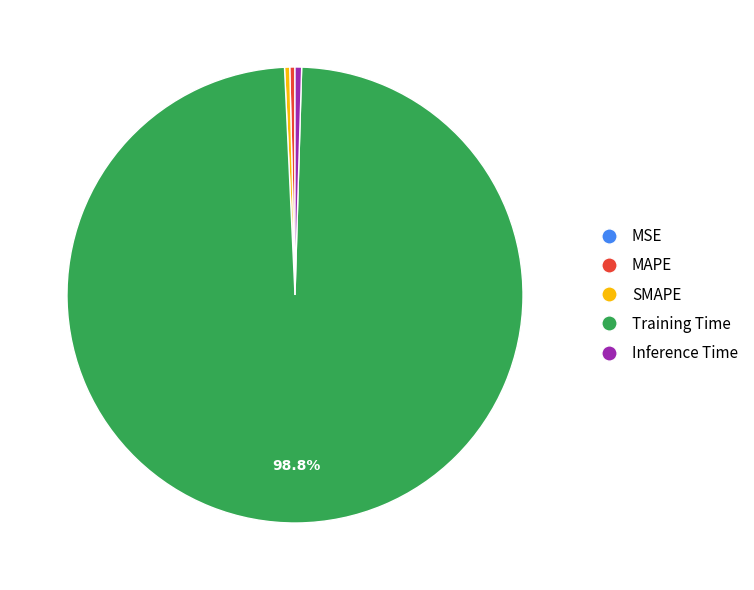

To the nearest percent, what is the difference between the largest and smallest slice percentages?

99%